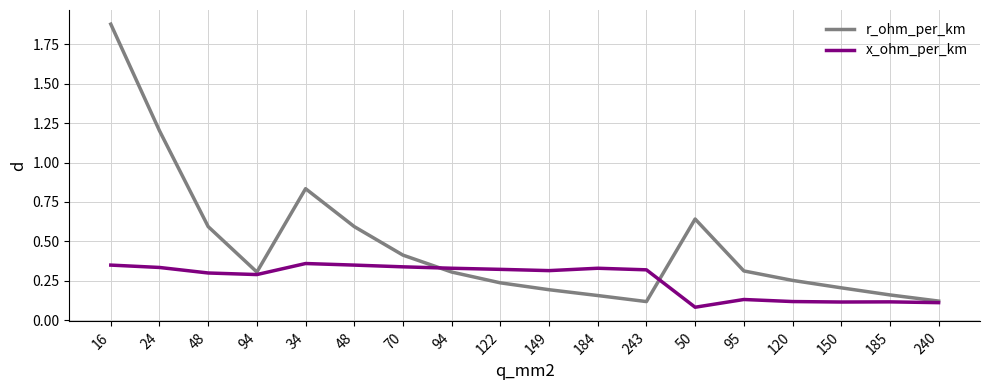

At which label does r_ohm_per_km reach its minimum?

243